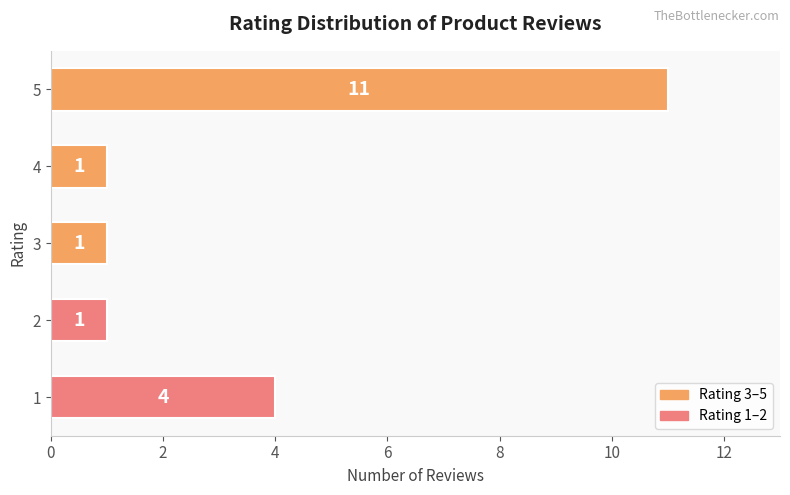

True or false: the data shows 4 at 1.

True